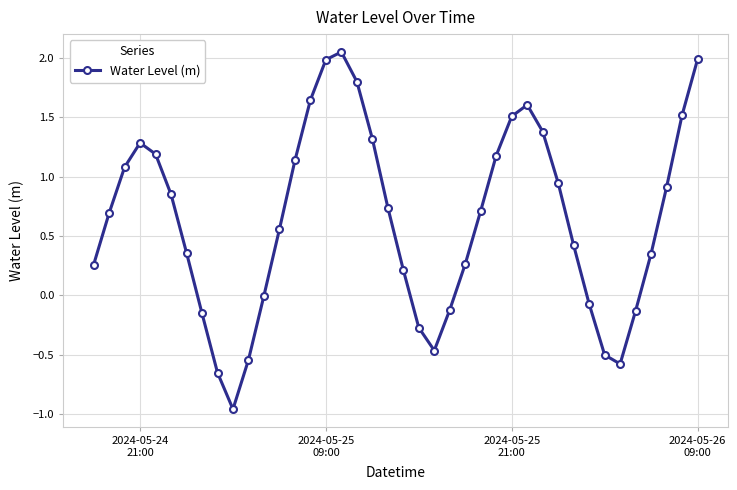

What is the difference between the second highest and minimum values?

2.9